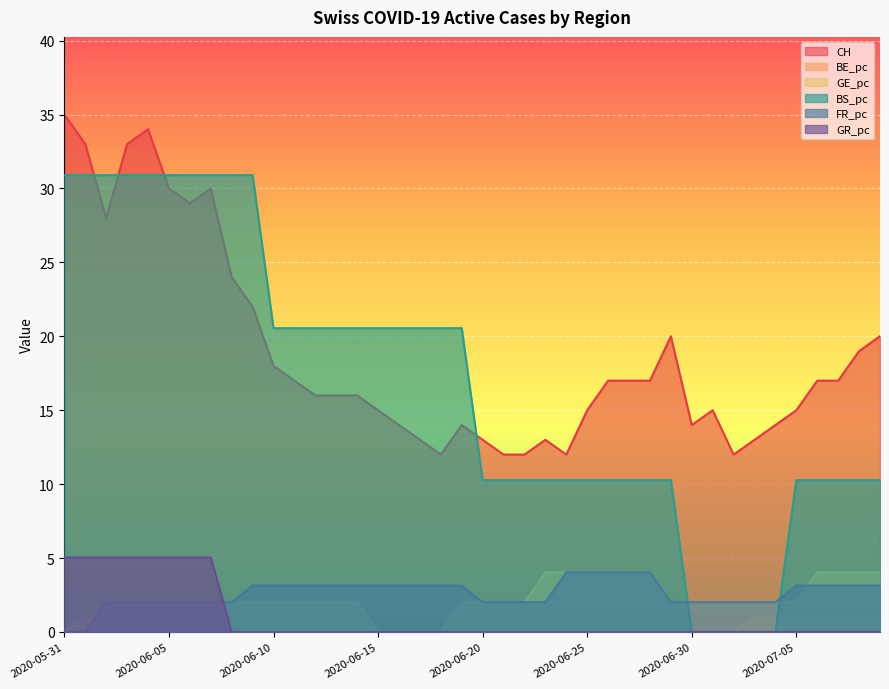

What is the difference between the second highest and minimum values in the BS_pc series?

30.9